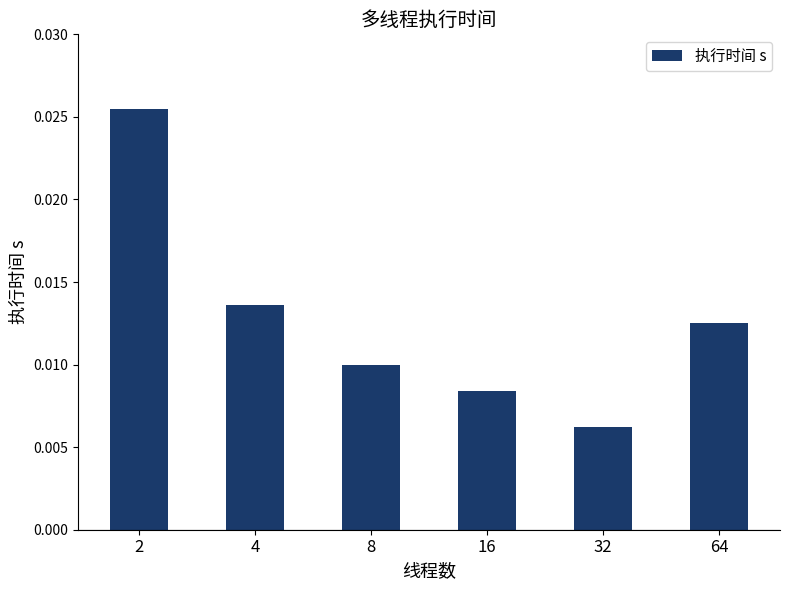

Are the bars grouped side by side (vs. stacked)?

No